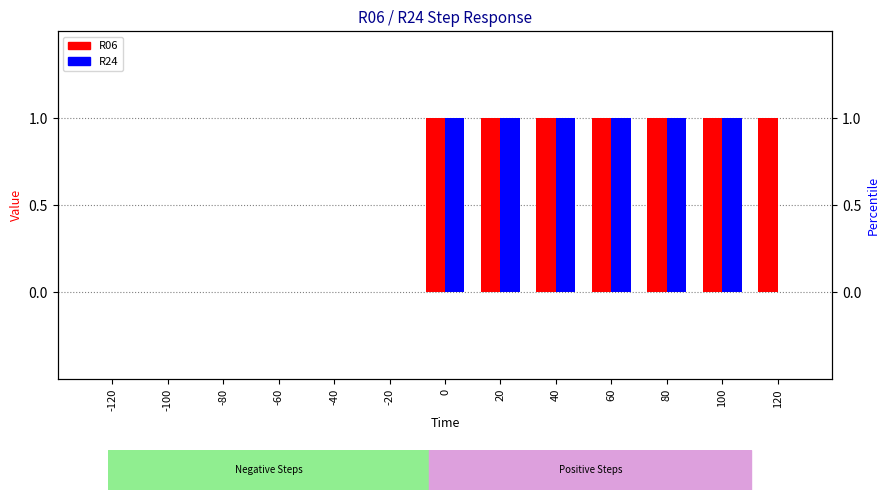

The R24 series shows -1 at -20. True or false?

False